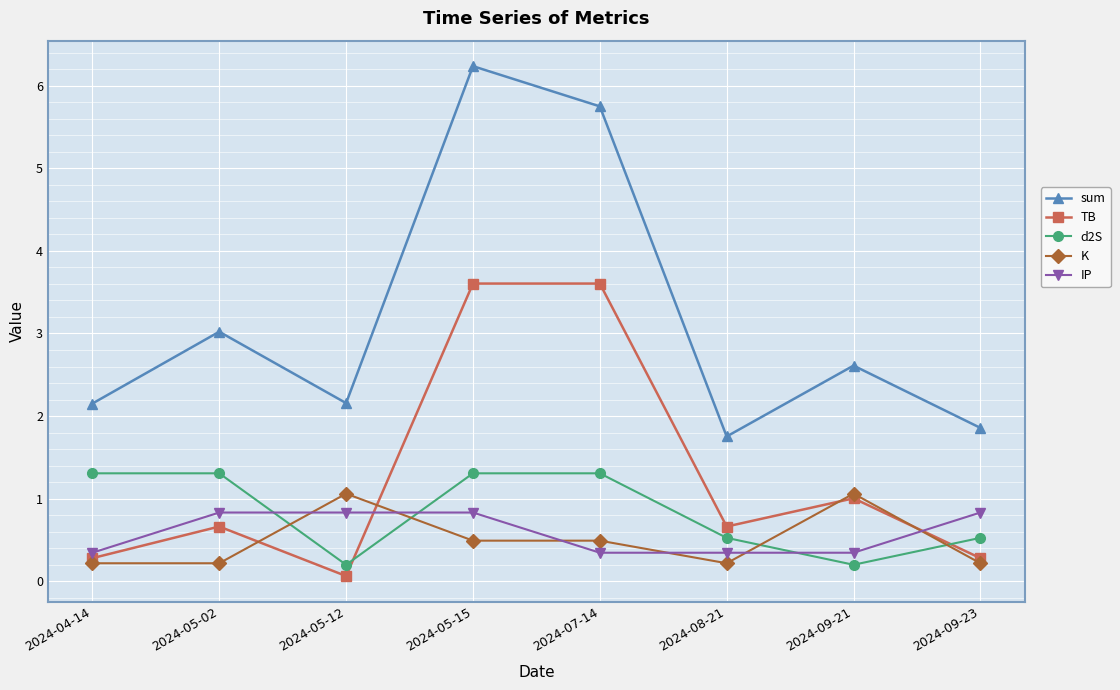

Which series has the largest total across all categories?

sum